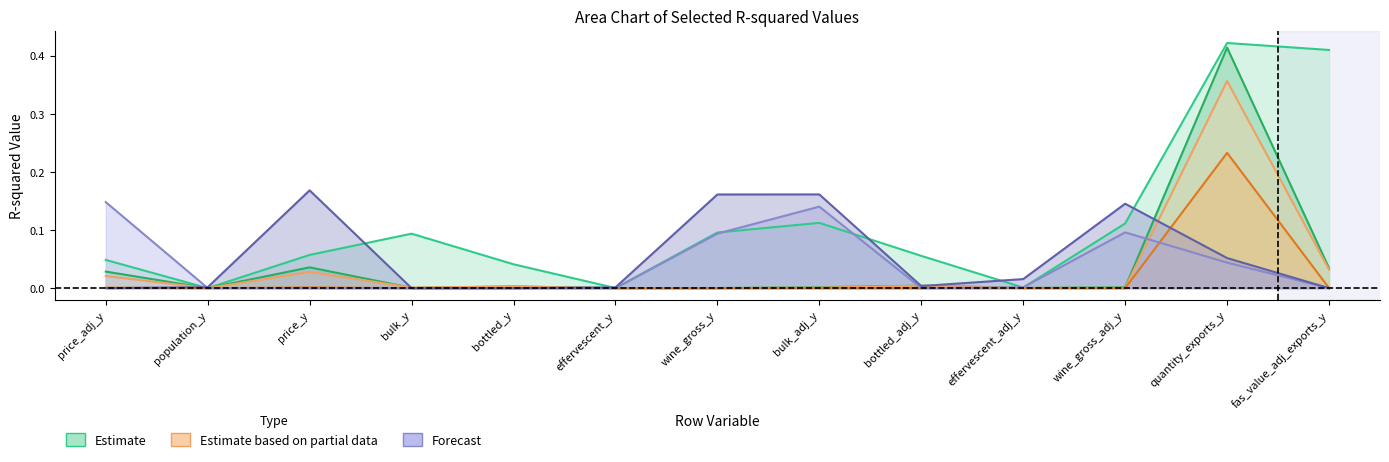

Reading left to right, list all the values displayed in this chart.

frspger_25_x: 0.0	0.0	0.1	0.1	0.0	0.0	0.1	0.1	0.1	0.0	0.1	0.4	0.4
calculated_duties_ukfrspde_imports_x: 0.0	0.0	0.0	0.0	0.0	0.0	0.0	0.0	0.0	0.0	0.0	0.4	0.0
calculated_duties_adj_ukfrspde_imports_x: 0.0	0.0	0.0	0.0	0.0	0.0	0.0	0.0	0.0	0.0	0.0	0.4	0.0
quantity_exports_x: 0.0	0.0	0.0	0.0	0.0	0.0	0.0	0.0	0.0	0.0	0.0	0.2	0.0
price_adj_x: 0.1	0.0	0.0	0.0	0.0	0.0	0.1	0.1	0.0	0.0	0.1	0.0	0.0
price_x: 0.0	0.0	0.2	0.0	0.0	0.0	0.2	0.2	0.0	0.0	0.1	0.1	0.0